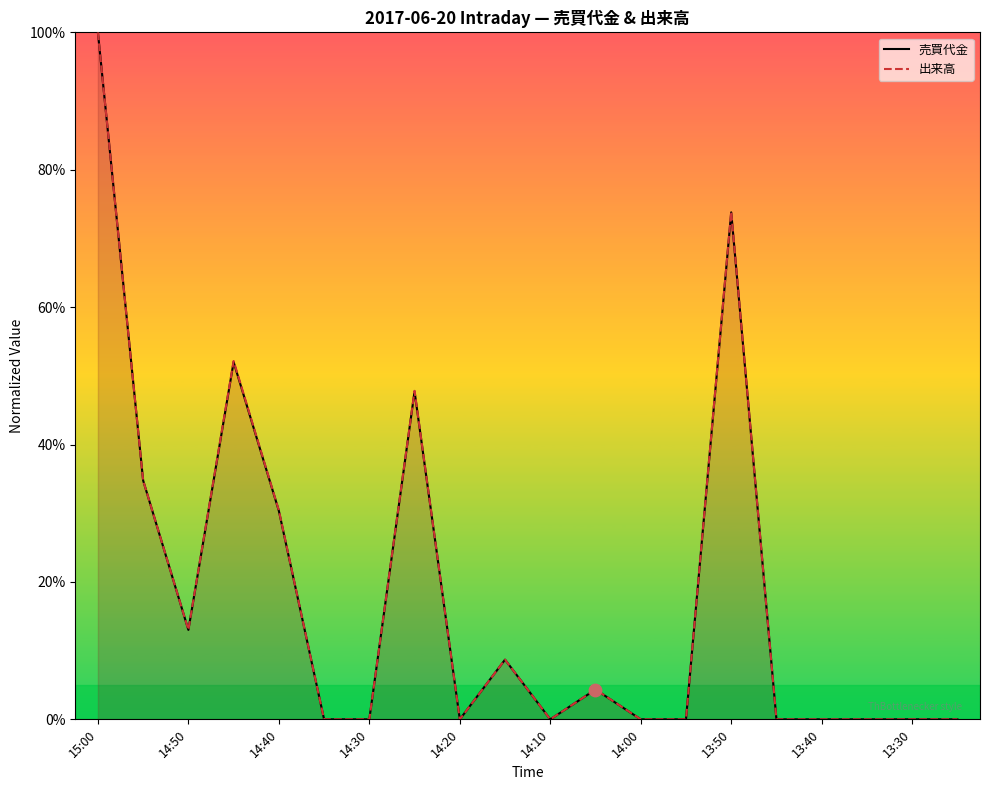

Which series reaches the maximum Y coordinate?

売買代金